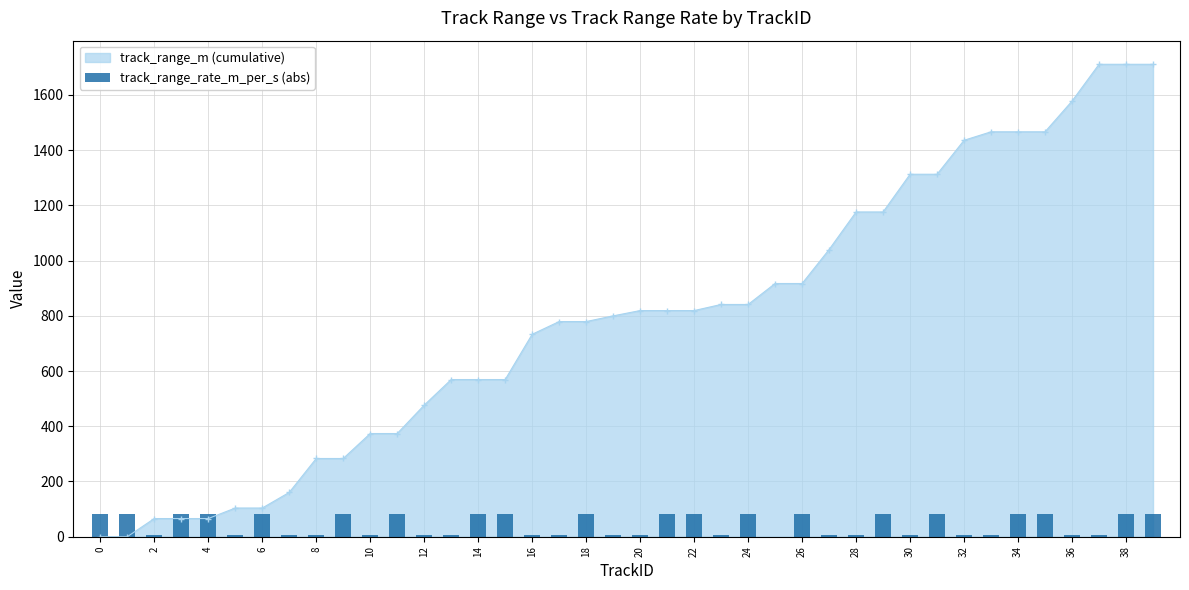

The value of track_range_m (cumulative) at 0 is -914.8. True or false?

False